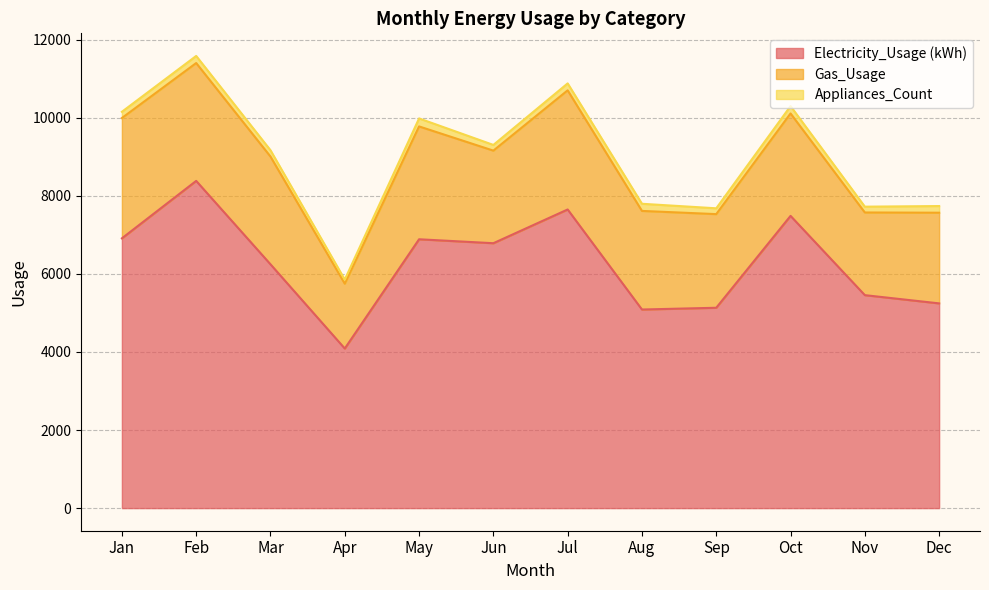

Which category has the lowest value in the Electricity_Usage (kWh) series?

Apr